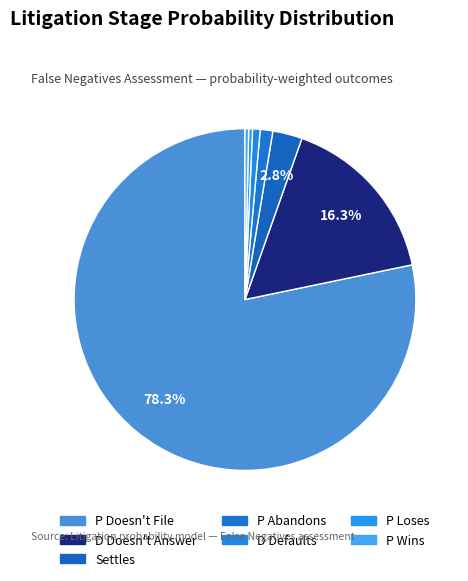

To the nearest percent, what percentage of the pie is D Doesn't Answer?

16%